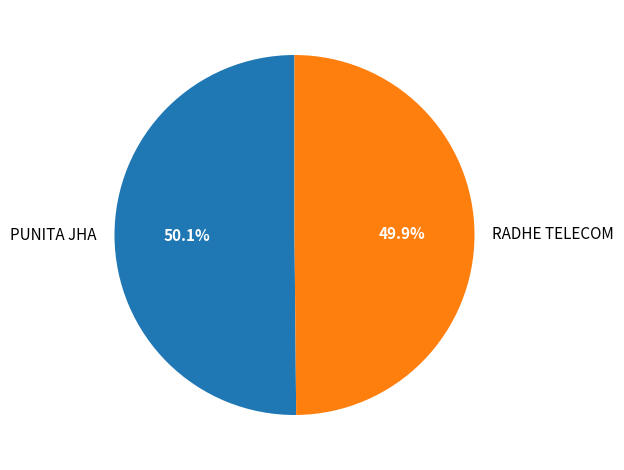

Is there a majority slice in this chart?

Yes